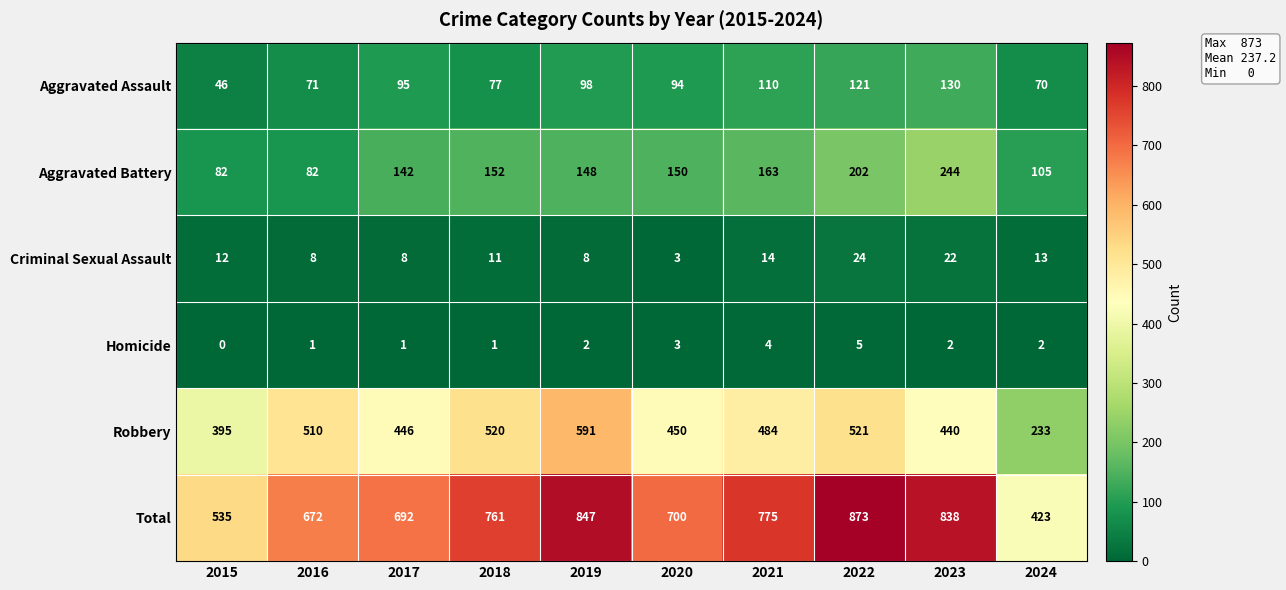

What is the difference between the Aggravated Battery values at 2024 and 2022?

97